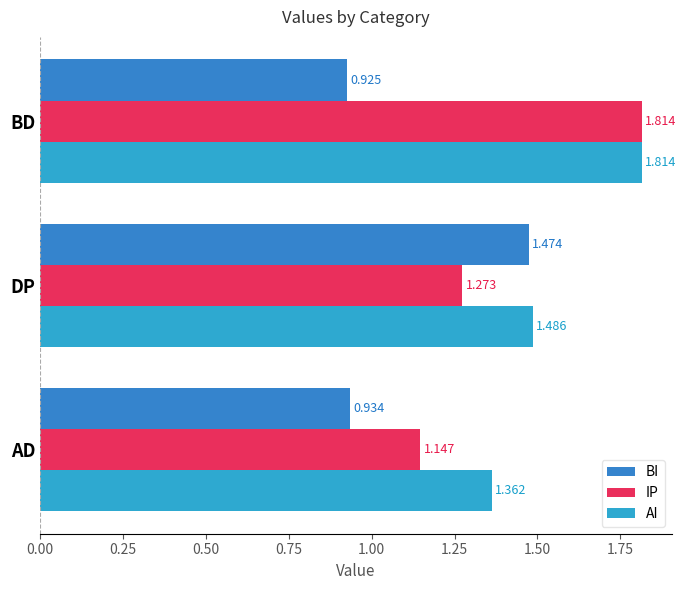

Which category has the lowest value in the AI series?

AD